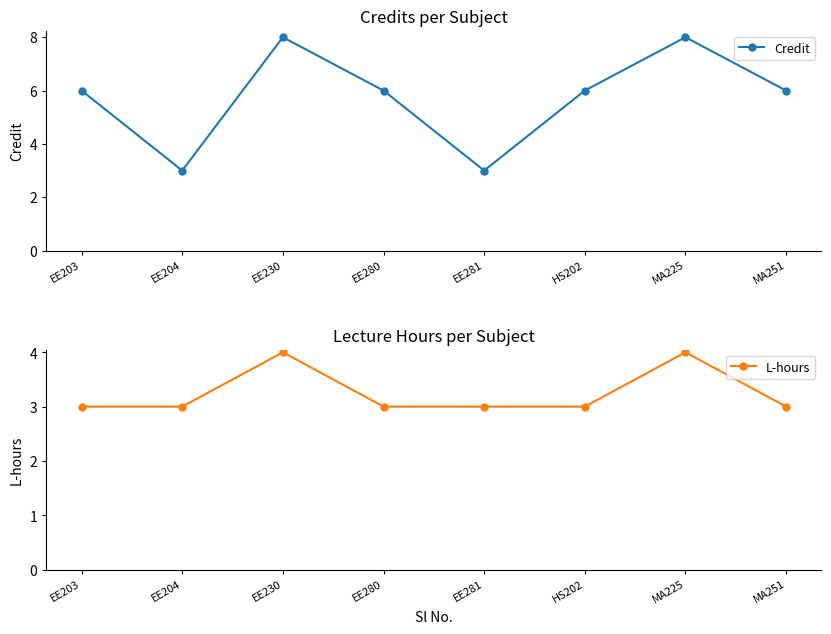

True or false: Credit and L-hours cross at least once.

False